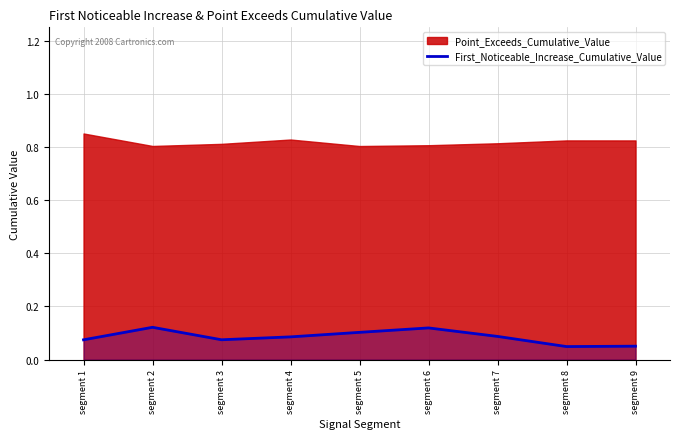

Which has a higher value, segment 8 or segment 7?

segment 7